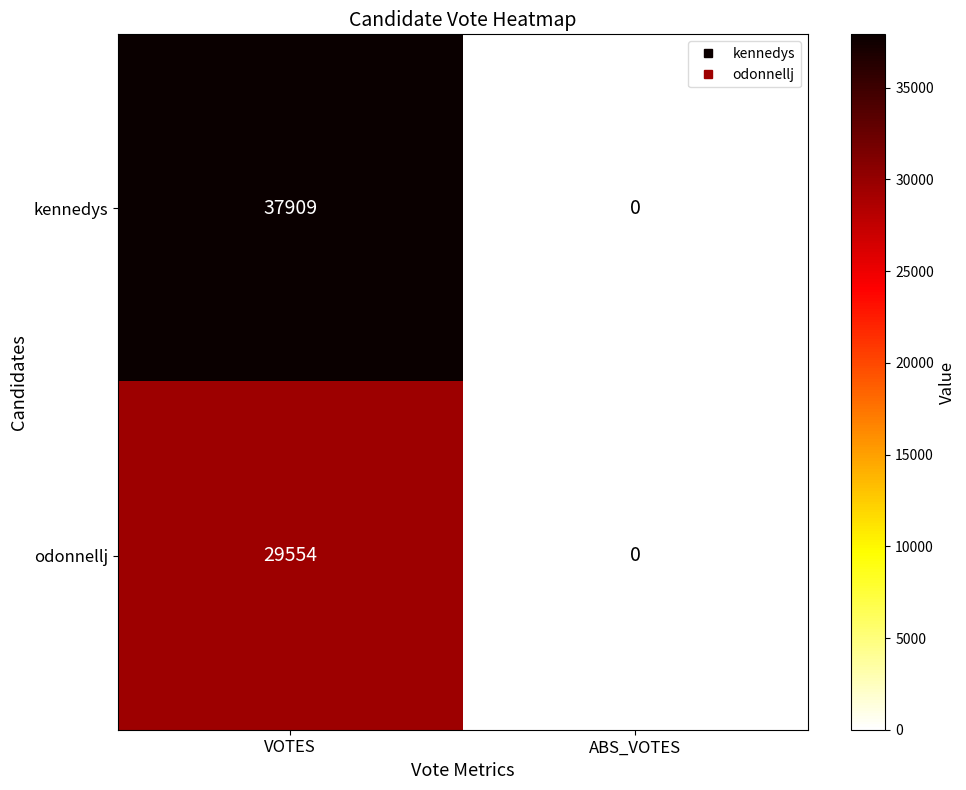

Between VOTES and ABS_VOTES, which series saw the biggest shift?

kennedys